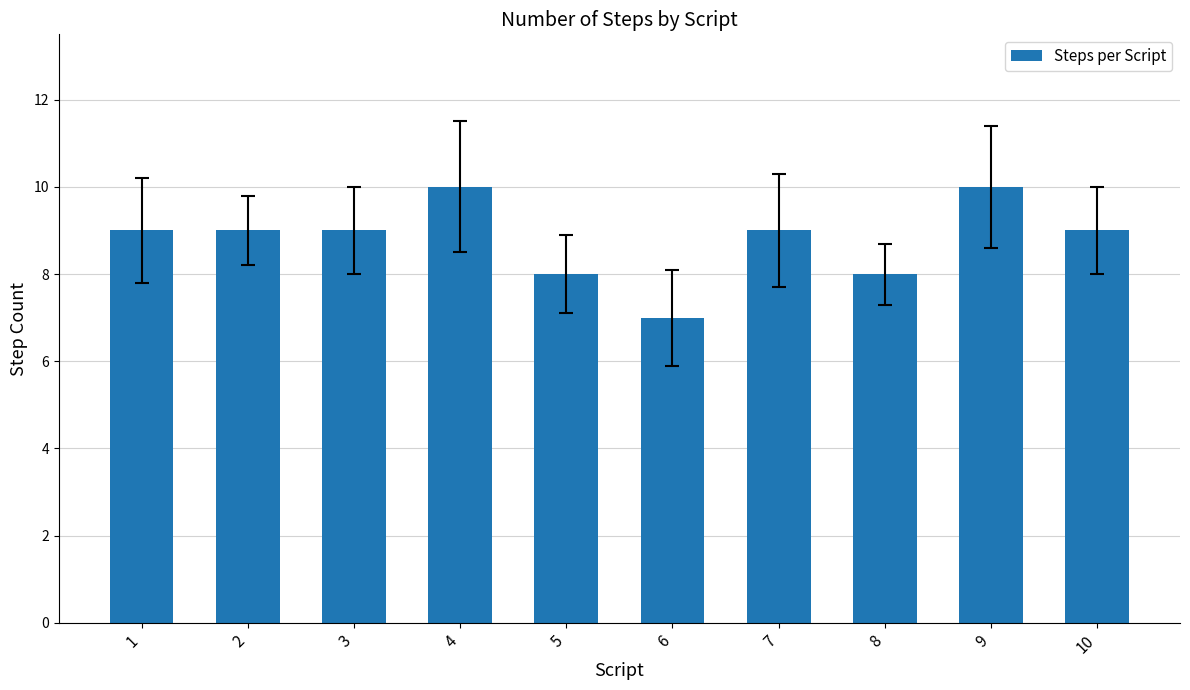

True or false: the data shows 3 at 8.

False